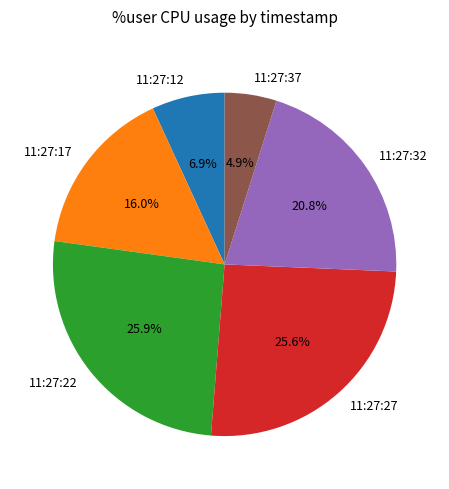

Is it true that 11:27:22 is 35% of the pie?

False